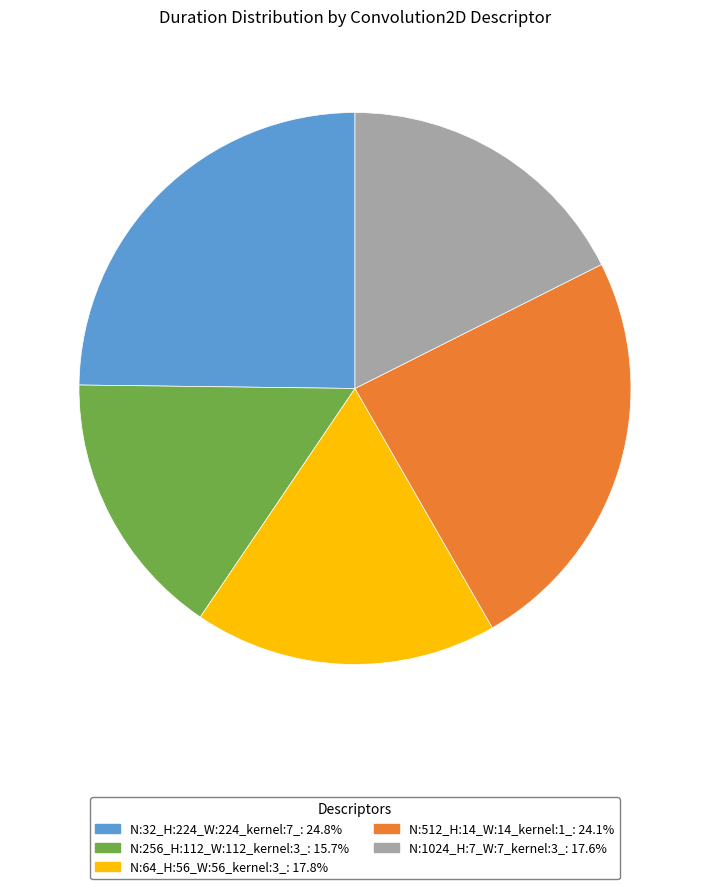

Do N:512_H:14_W:14_kernel:1_: 24.1% and N:64_H:56_W:56_kernel:3_: 17.8% together represent more than half of the pie?

No